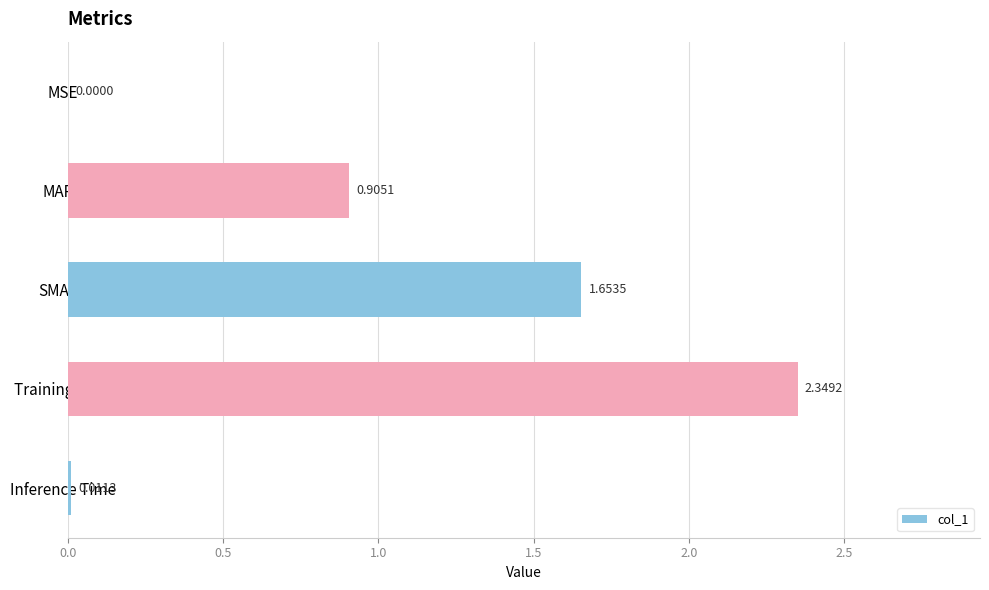

Between Training Time and SMAPE, which is larger?

Training Time